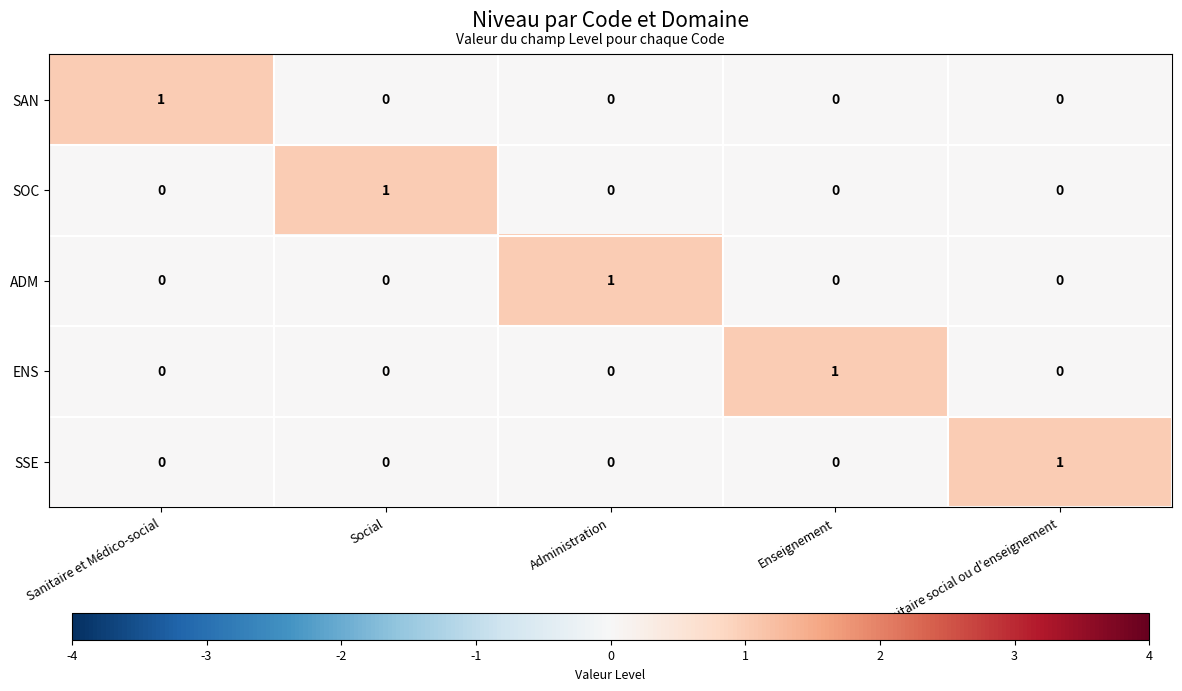

The value of SOC at Enseignement is 1. True or false?

False